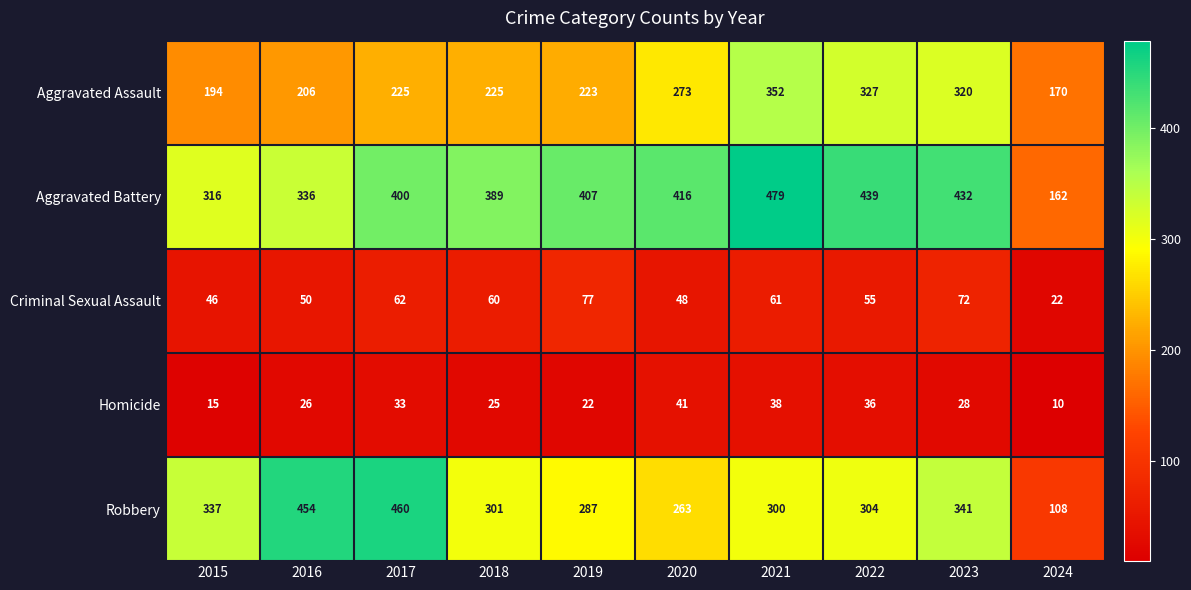

What is the minimum value shown in the chart?

10